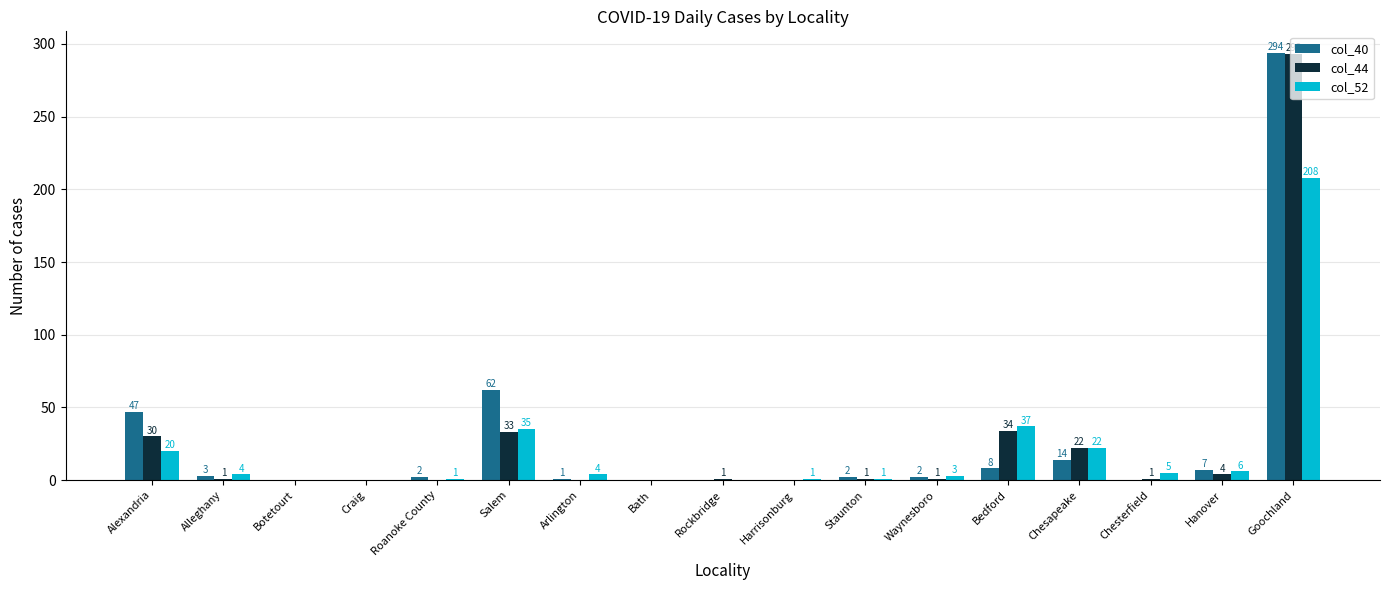

Between Alexandria and Waynesboro, which series saw the biggest shift?

col_40